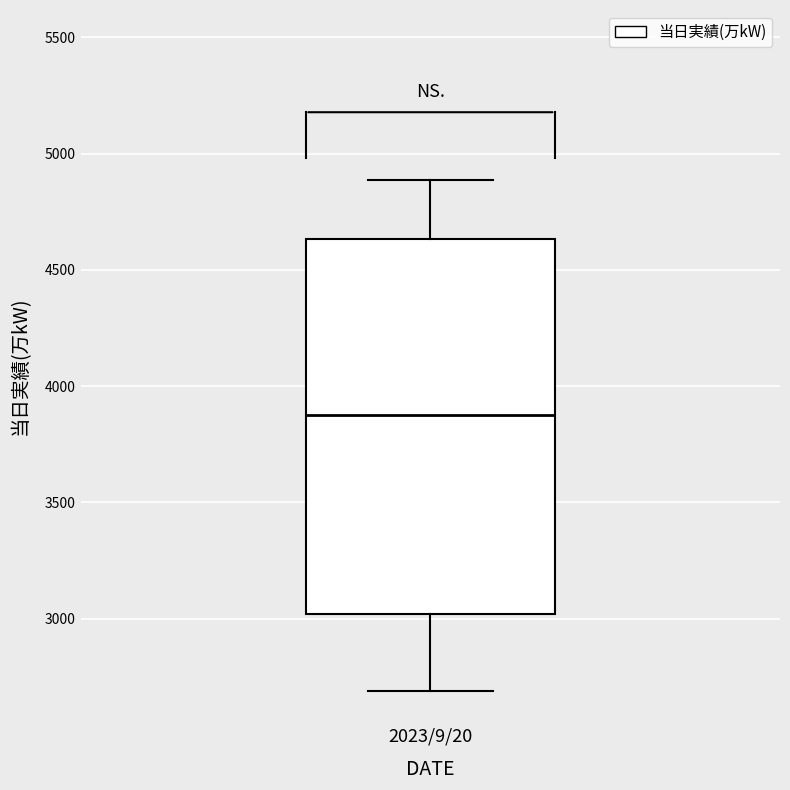

Read this box plot against the y-axis: the position of the median line, the range covered by the box, and the ends of both whiskers. The values are not printed on the chart, so give them approximately, as read against the axis.

median 3850, box 3000 to 4650, whiskers 2700 to 4900